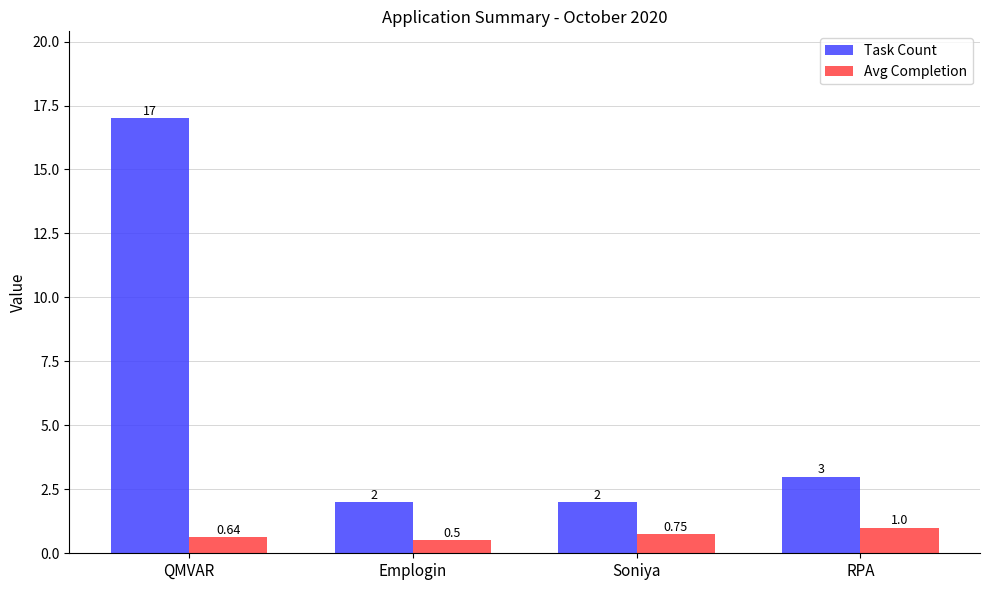

Which series has the largest range (max minus min)?

Task Count